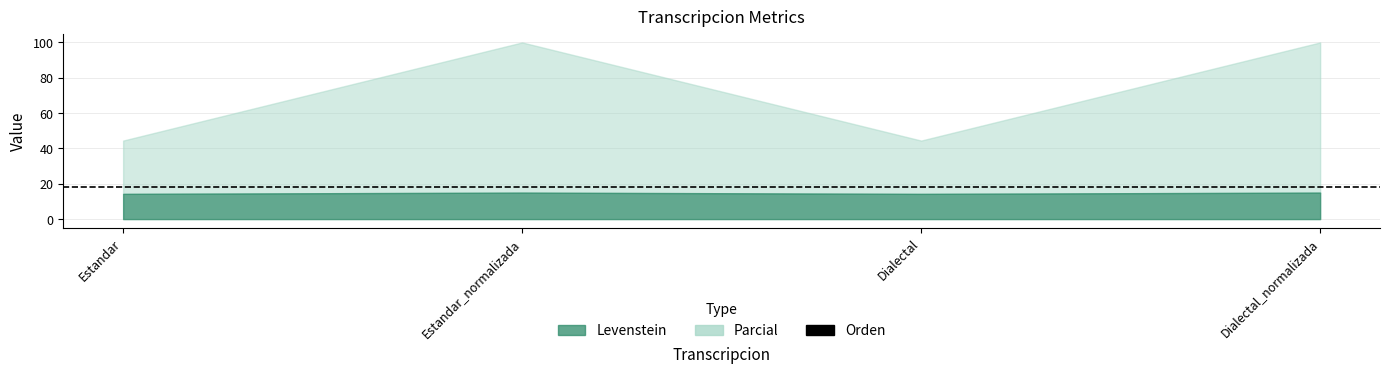

At which category does the chart reach its minimum across all series?

Estandar